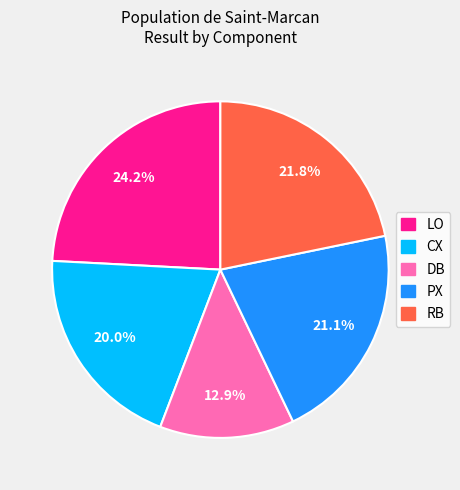

To the nearest percent, what portion does CX represent?

20%